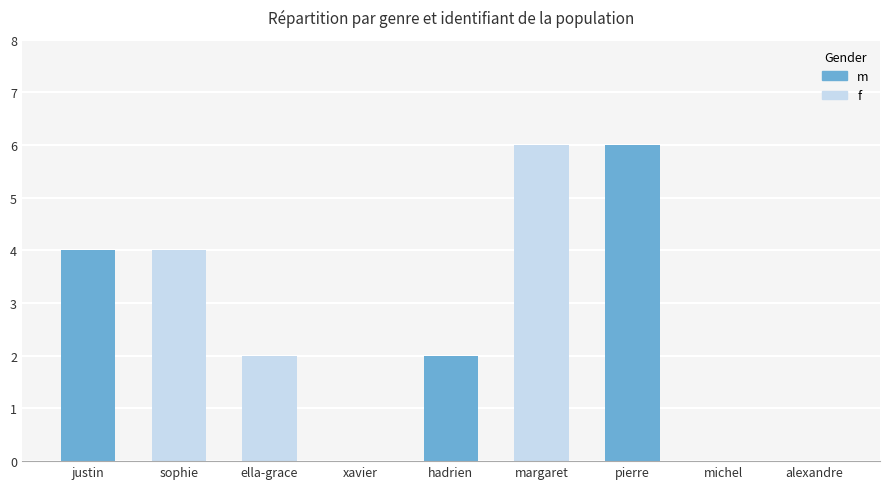

What is the change in value from justin to pierre?

+2